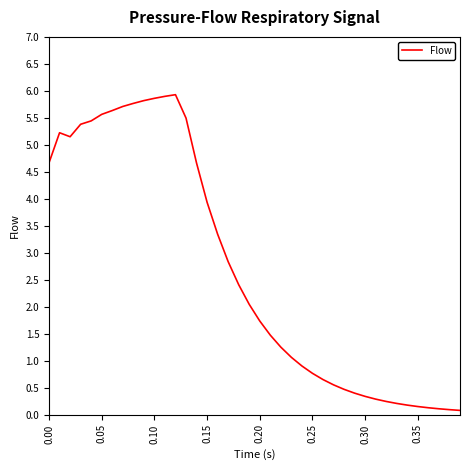

How many series are shown in this chart?

1